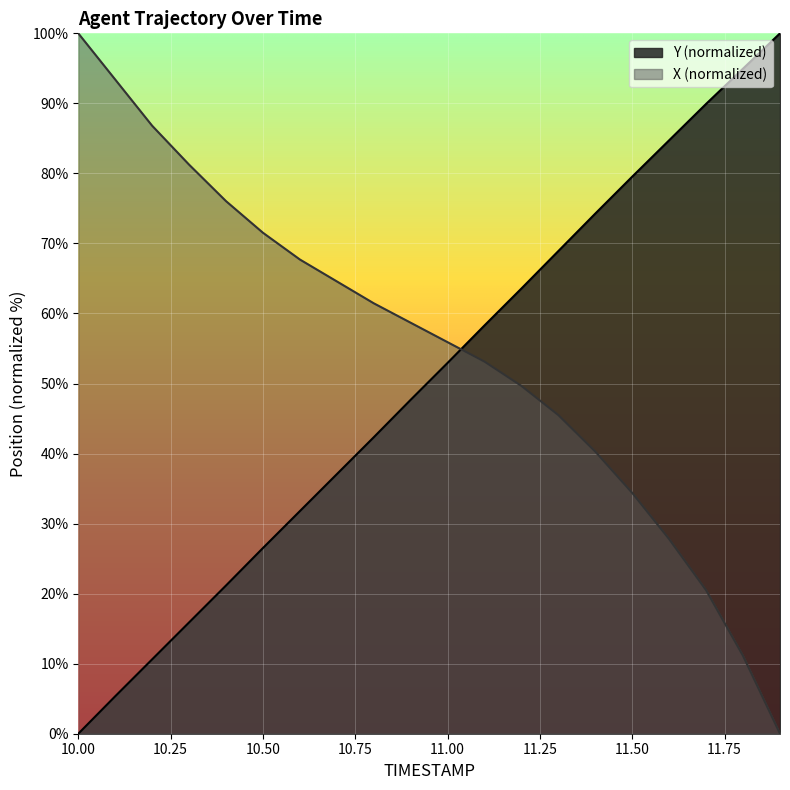

List the labels in order of X value, largest first.

10.0, 10.1, 10.2, 10.3, 10.4, 10.5, 10.6, 10.7, 10.8, 10.9, 11.0, 11.1, 11.2, 11.3, 11.4, 11.5, 11.6, 11.7, 11.8, 11.9